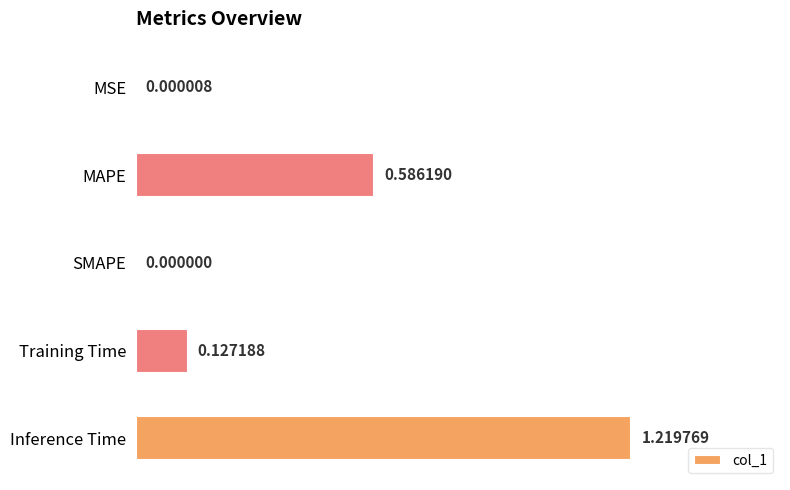

What is the sum of all values?

1.9